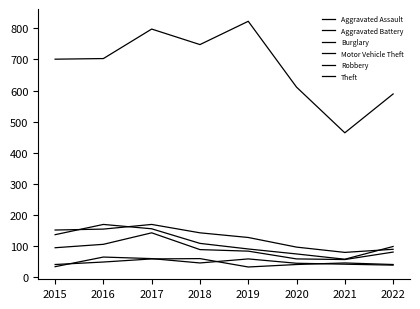

Is the value of Robbery at 2021 greater than the value of Aggravated Battery at 2019?

Yes